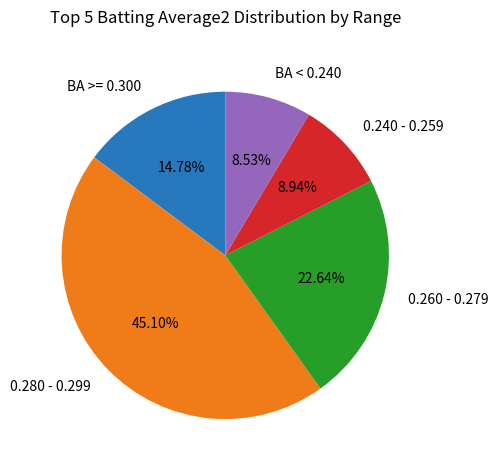

How many slices are in this pie chart?

5